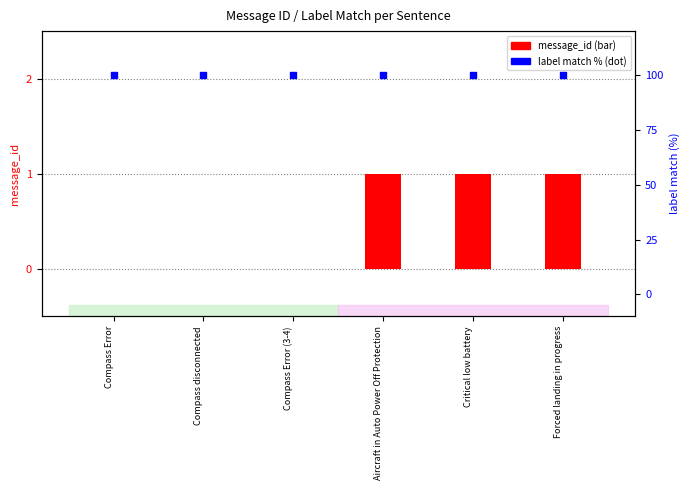

At how many categories does at least one series exceed 65?

6